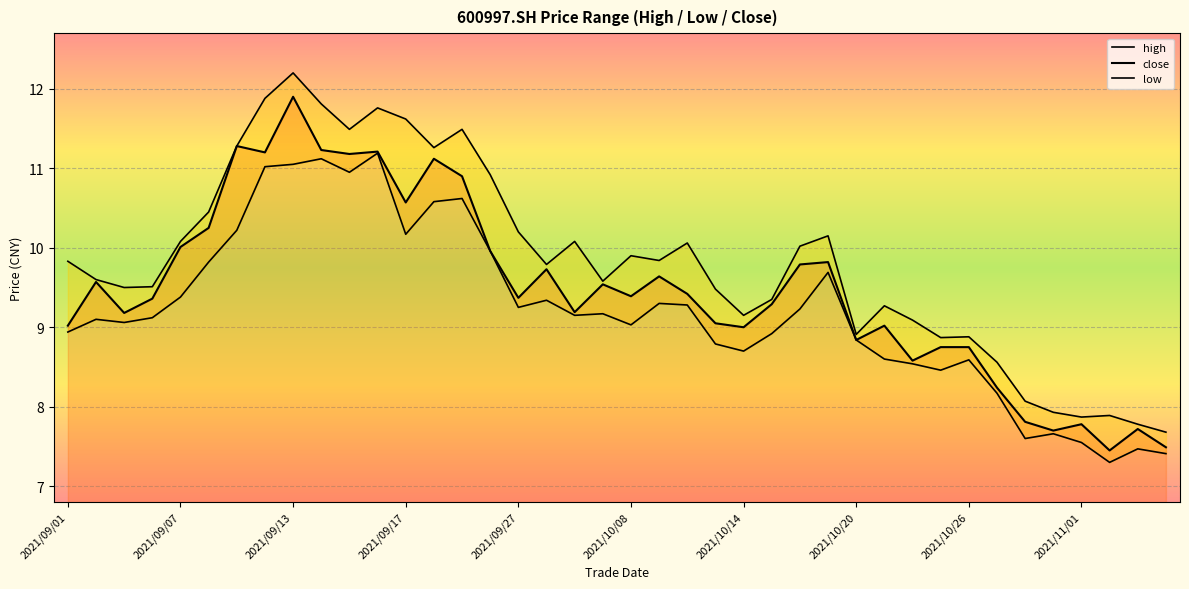

Rank the categories by close value from lowest to highest.

37, 39, 35, 38, 36, 34, 33, 30, 31, 32, 28, 24, 2021/09/01, 29, 23, 2021/09/13, 18, 25, 2021/09/17, 16, 20, 22, 19, 2021/09/07, 21, 17, 26, 27, 15, 2021/09/27, 2021/10/08, 12, 14, 13, 10, 2021/10/20, 11, 2021/11/01, 2021/10/14, 2021/10/26